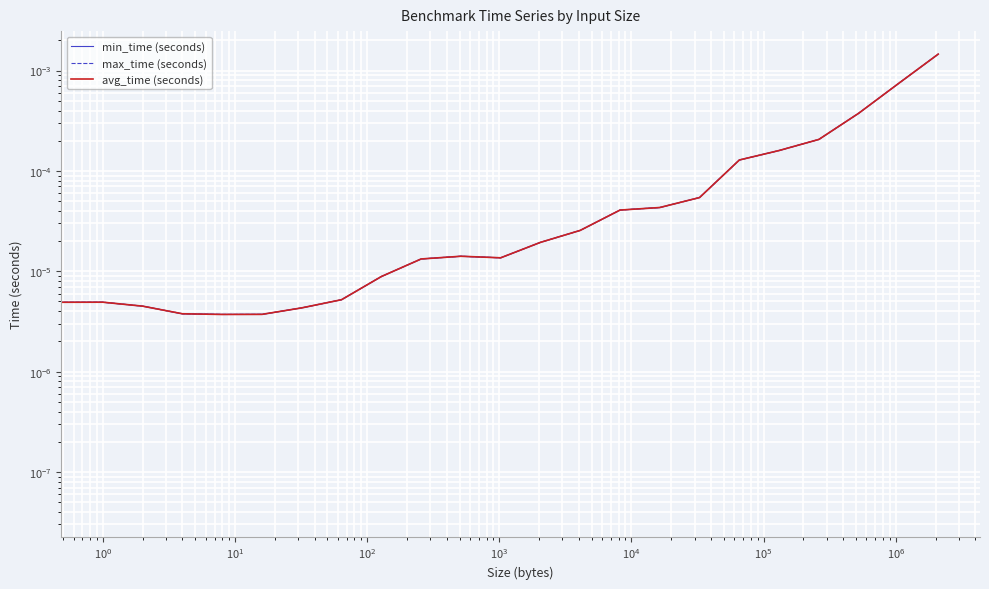

What are all the series names shown in the legend?

min_time (seconds), max_time (seconds), avg_time (seconds)